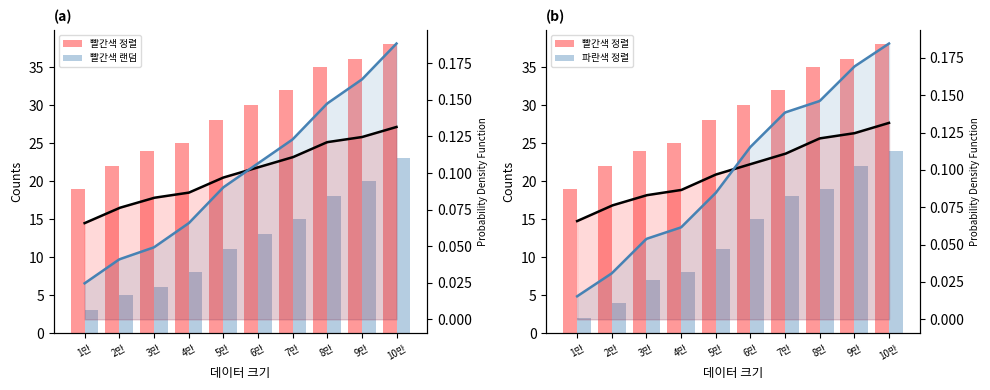

At how many categories does at least one series exceed 35?

2